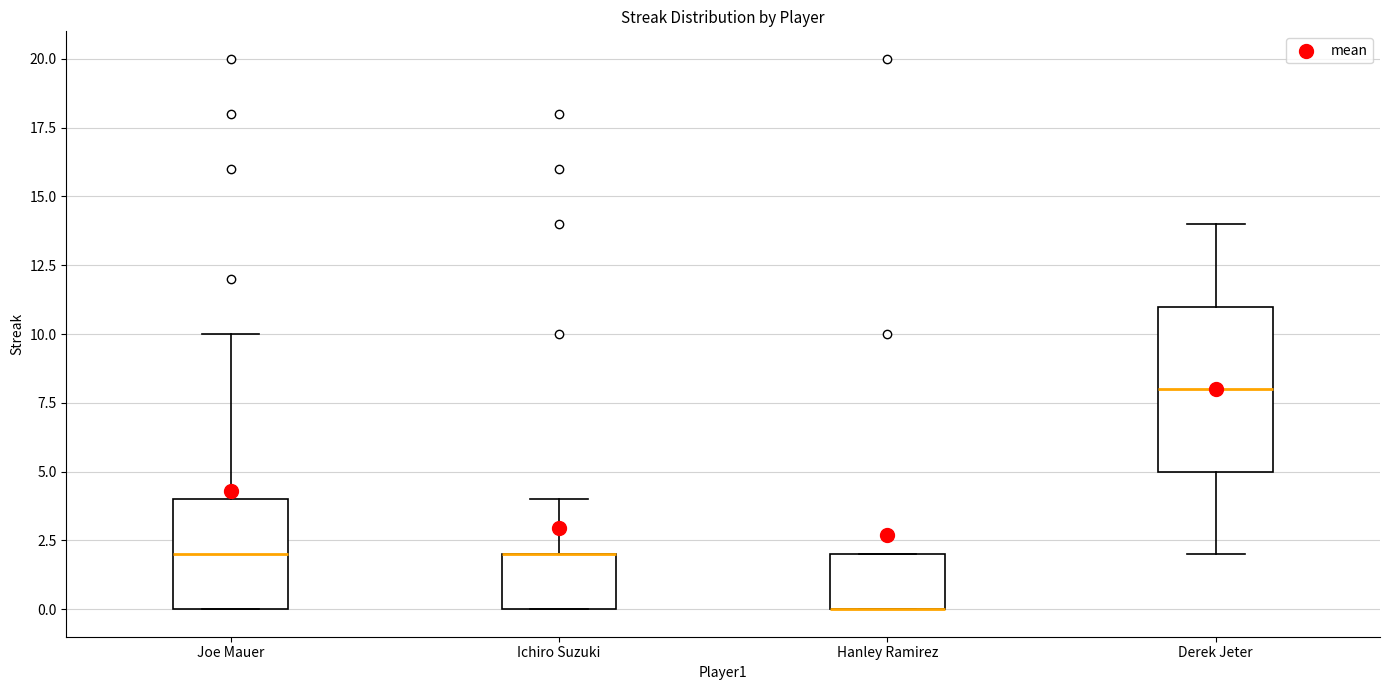

Where is the upper edge of the box for Hanley Ramirez on the y-axis? The values are not printed on the chart, so give them approximately, as read against the axis.

2